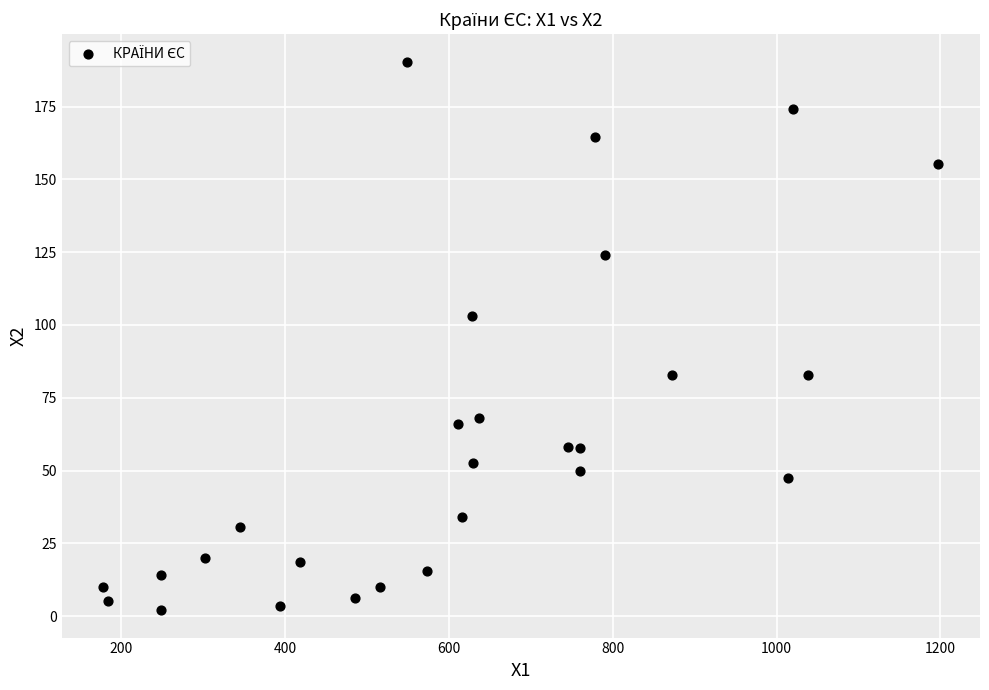

What is the range of X values (max minus min)?

1019.1